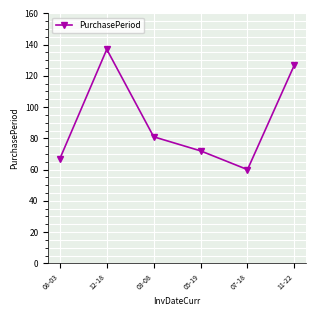

What is the change in value from 08-03 to 03-08?

+14